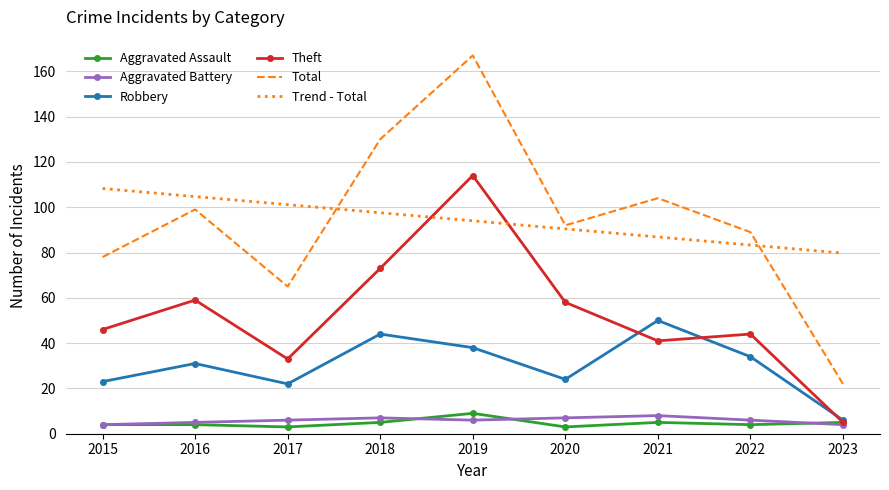

Reading left to right, what are all the values shown in this chart?

Aggravated Assault: 2015=4.0	2016=4.0	2017=3.0	2018=5.0	2019=9.0	2020=3.0	2021=5.0	2022=4.0	2023=5.0
Aggravated Battery: 2015=4.0	2016=5.0	2017=6.0	2018=7.0	2019=6.0	2020=7.0	2021=8.0	2022=6.0	2023=4.0
Robbery: 2015=23.0	2016=31.0	2017=22.0	2018=44.0	2019=38.0	2020=24.0	2021=50.0	2022=34.0	2023=6.0
Theft: 2015=46.0	2016=59.0	2017=33.0	2018=73.0	2019=114.0	2020=58.0	2021=41.0	2022=44.0	2023=5.0
Total: 2015=78.0	2016=99.0	2017=65.0	2018=130.0	2019=167.0	2020=92.0	2021=104.0	2022=89.0	2023=22.0
Trend - Total: 2015=108.3	2016=104.7	2017=101.1	2018=97.6	2019=94.0	2020=90.4	2021=86.9	2022=83.3	2023=79.7